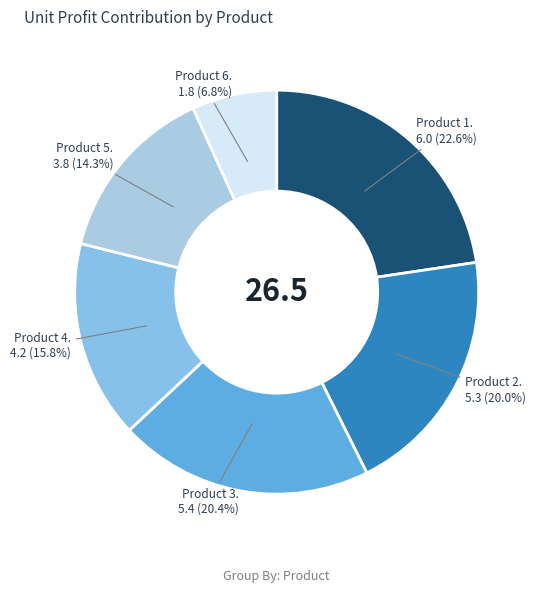

Which category has the biggest portion of the pie?

Product 1